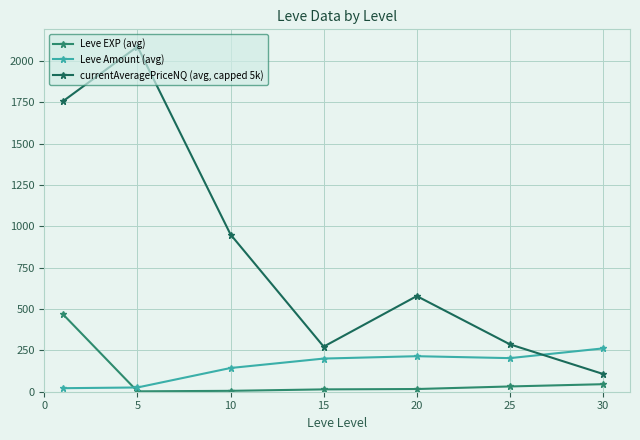

At how many categories does at least one series exceed 319?

4